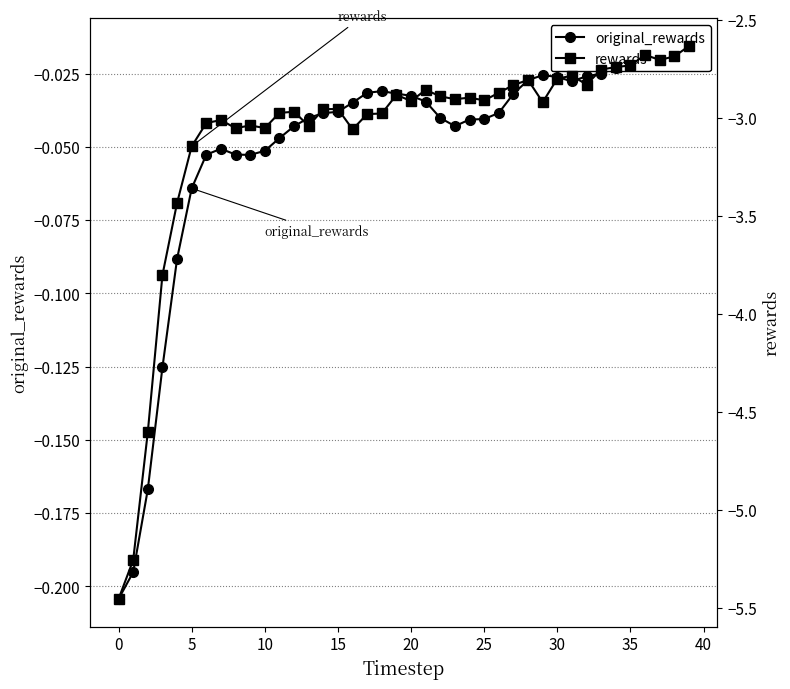

At how many categories does at least one series exceed -1?

40